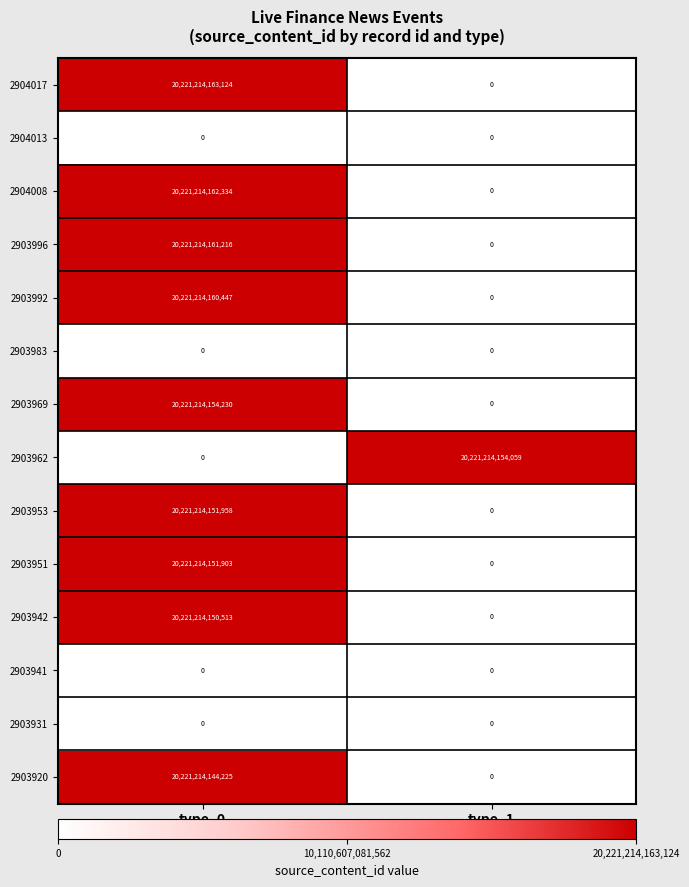

What is the difference between the maximum and minimum values in the 2903962 series?

20221214154059